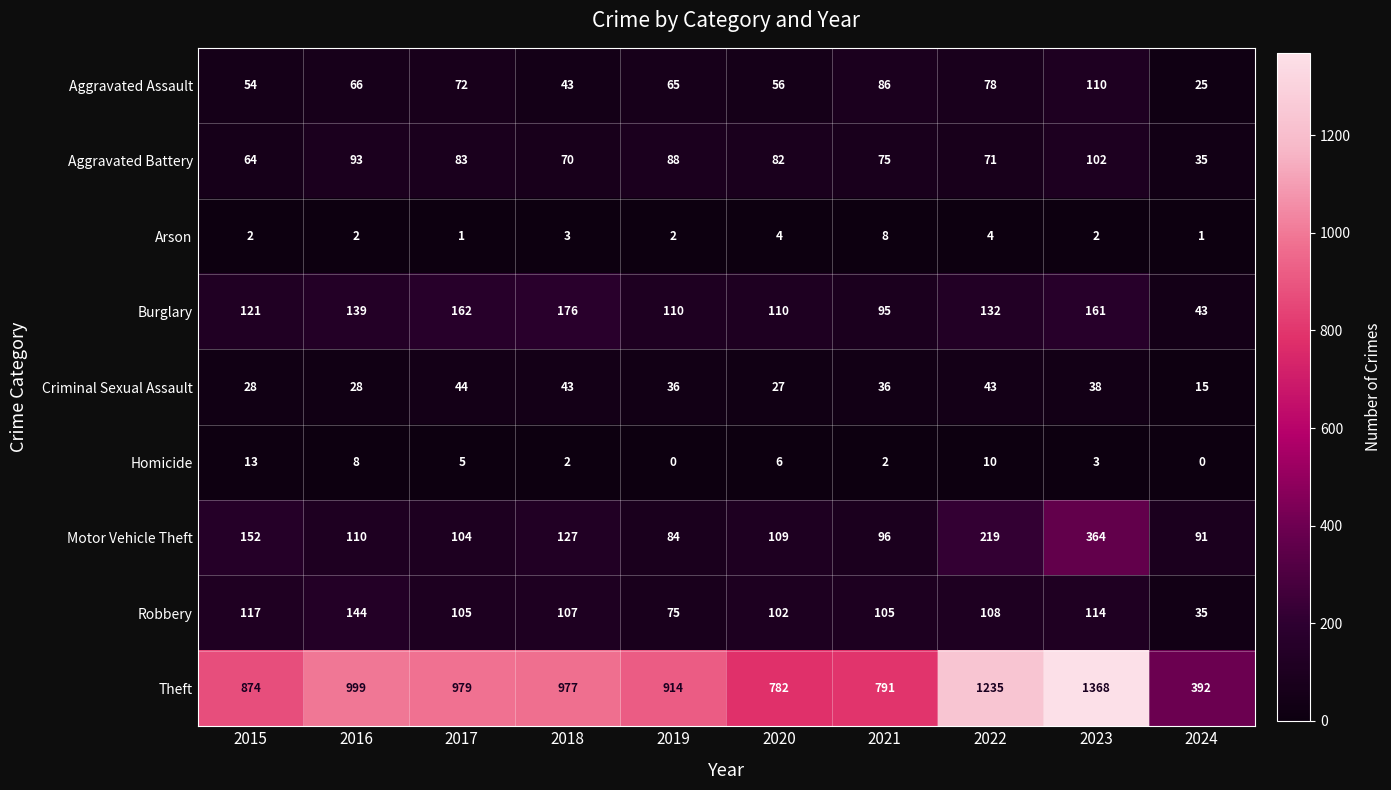

What is the sum of the Robbery values at 2016 and 2017?

249